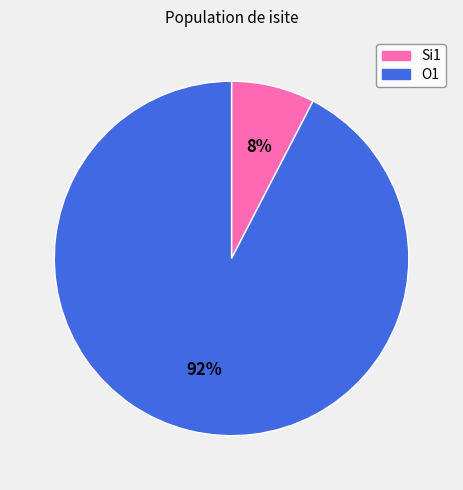

To the nearest percent, what is the combined percentage of Si1 and O1?

100%